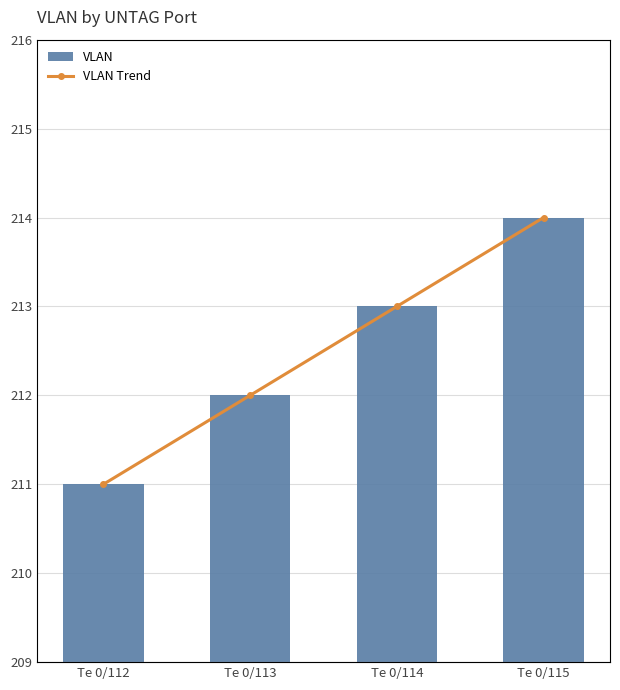

At which label does VLAN Trend reach its peak?

Te 0/115